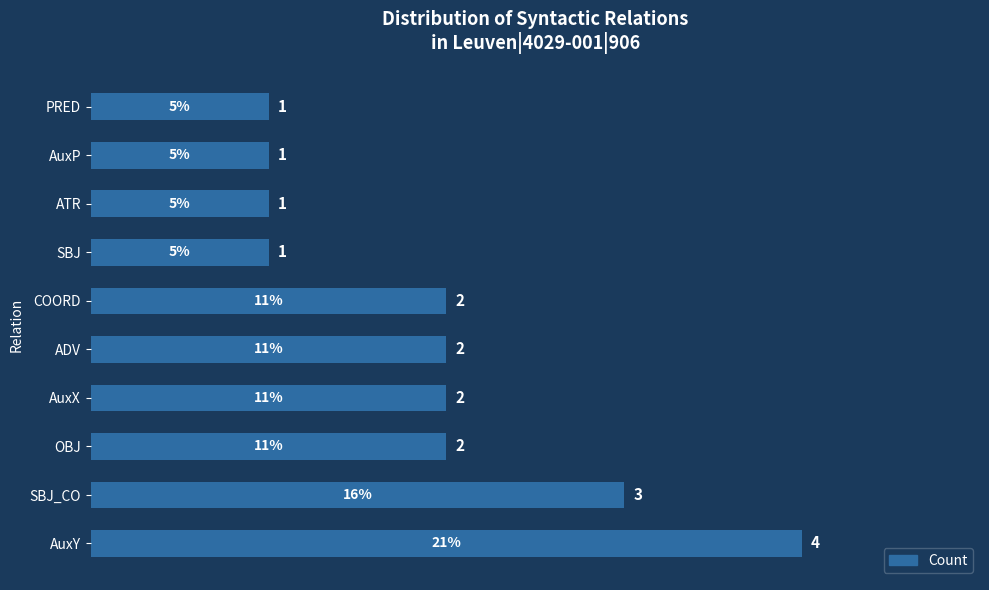

How many values are below 2?

4